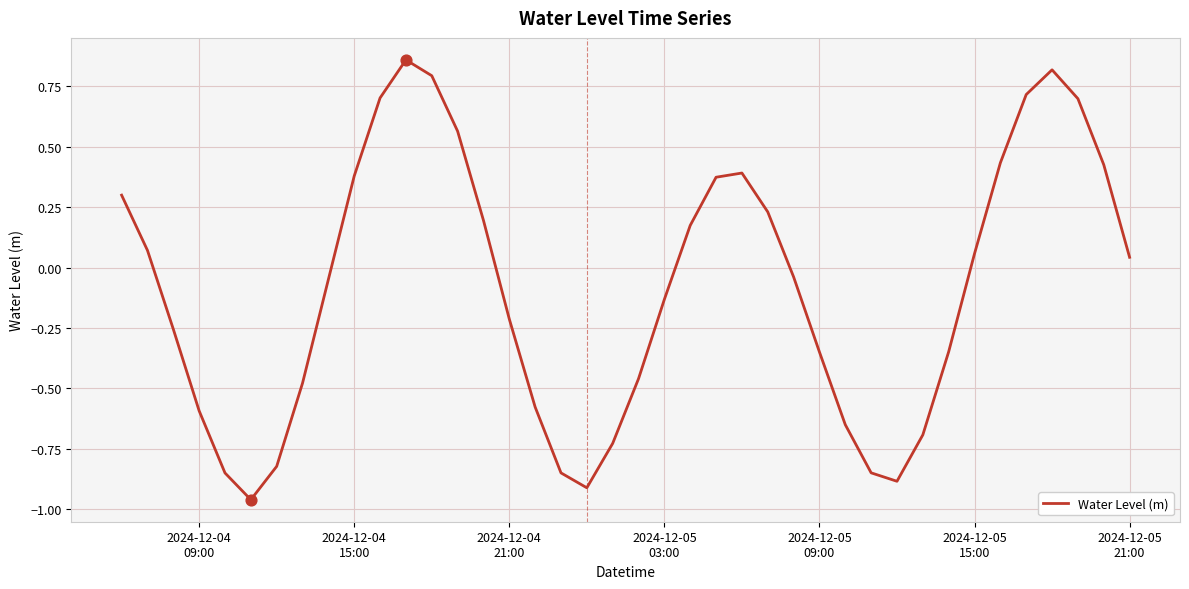

What is the difference between the maximum and minimum values?

1.8